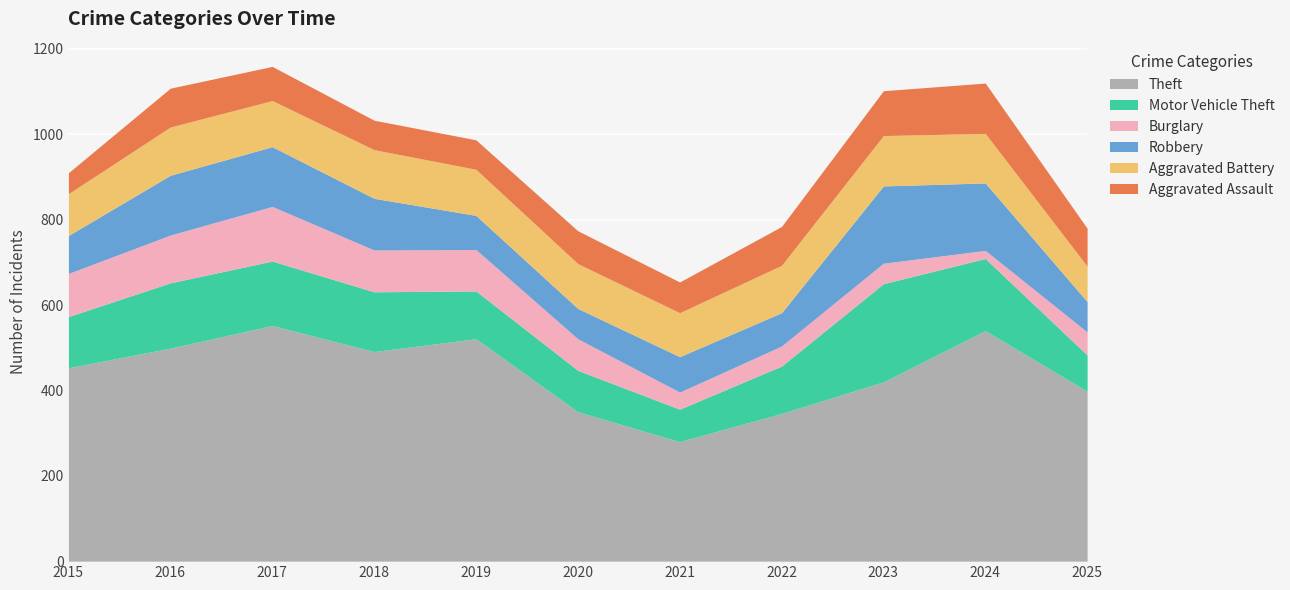

At 2021, list the series in order from largest to smallest.

Theft, Aggravated Battery, Robbery, Motor Vehicle Theft, Aggravated Assault, Burglary